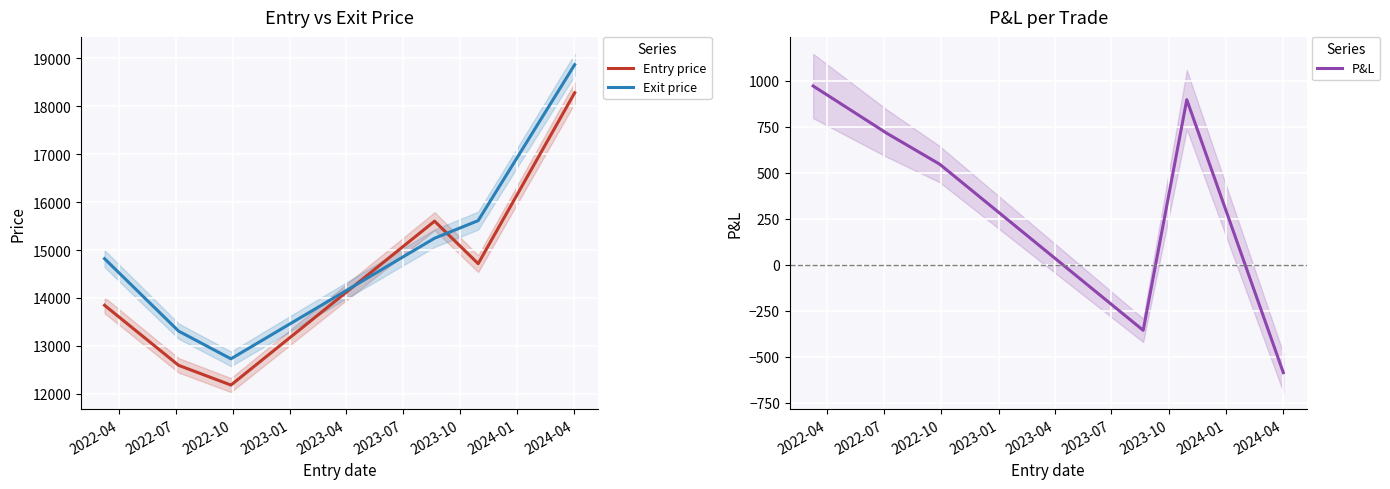

What is the lowest value of the Exit price series?

12730.9